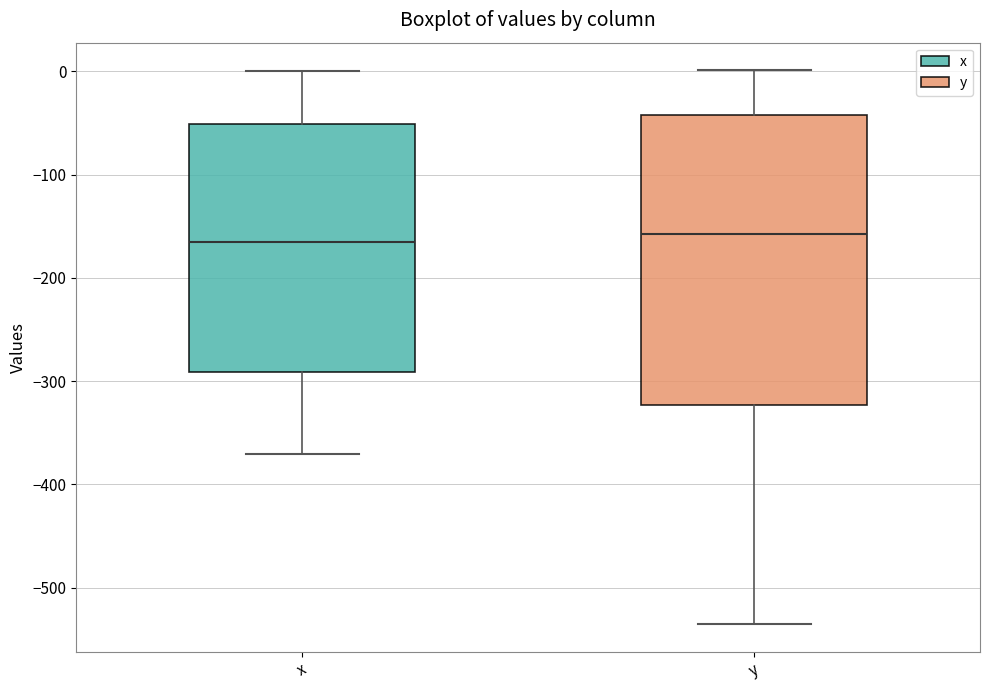

Reading left to right, transcribe this box plot: for each box, give where its median line is, the range the box spans, and where its two whiskers end, as read against the y-axis. The values are not printed on the chart, so give them approximately, as read against the axis.

x: median -170, box -290 to -50, whiskers -370 to 0
y: median -160, box -320 to -40, whiskers -540 to 0